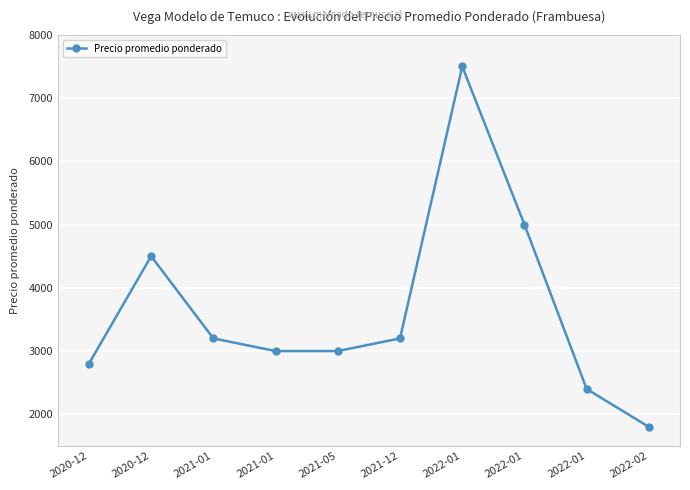

How many lines are shown in the chart?

1